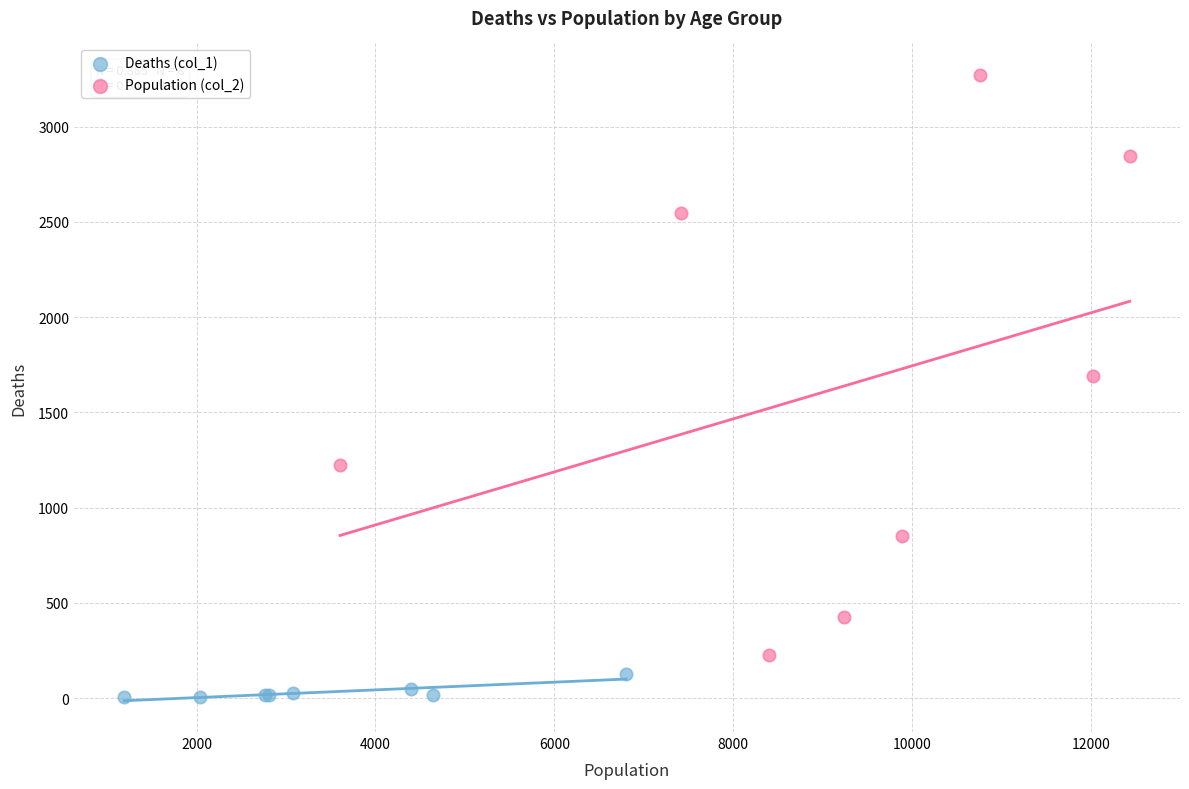

Which series reaches the minimum Y coordinate?

Deaths (col_1)